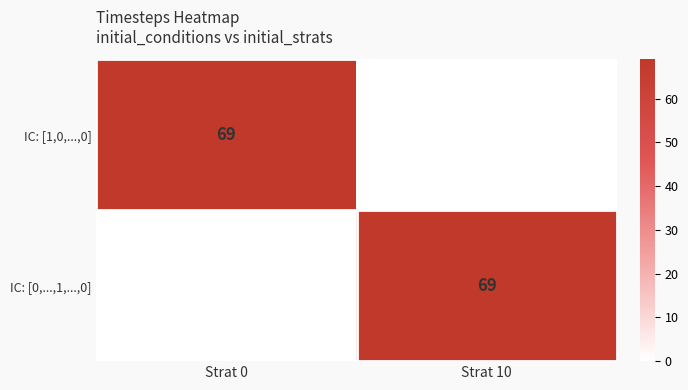

What is the spread (max minus min) of values at Strat 10?

69